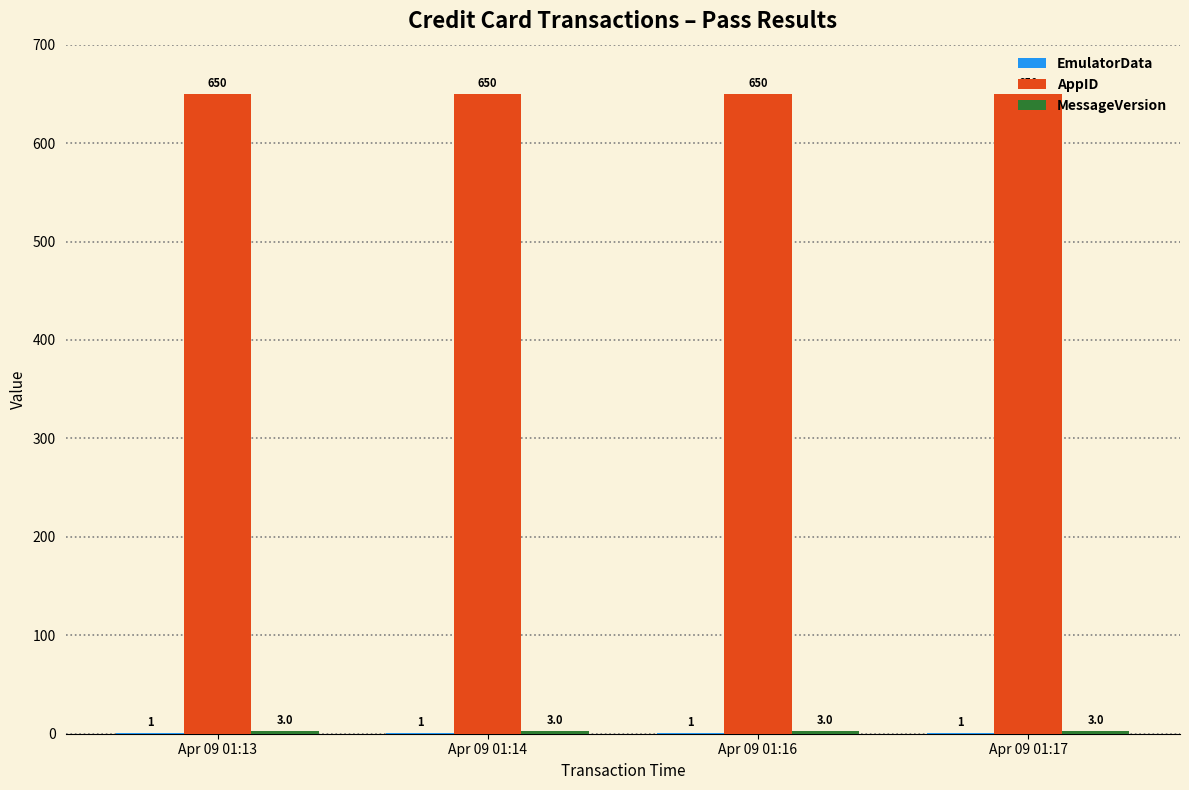

How many groups of bars are there?

4